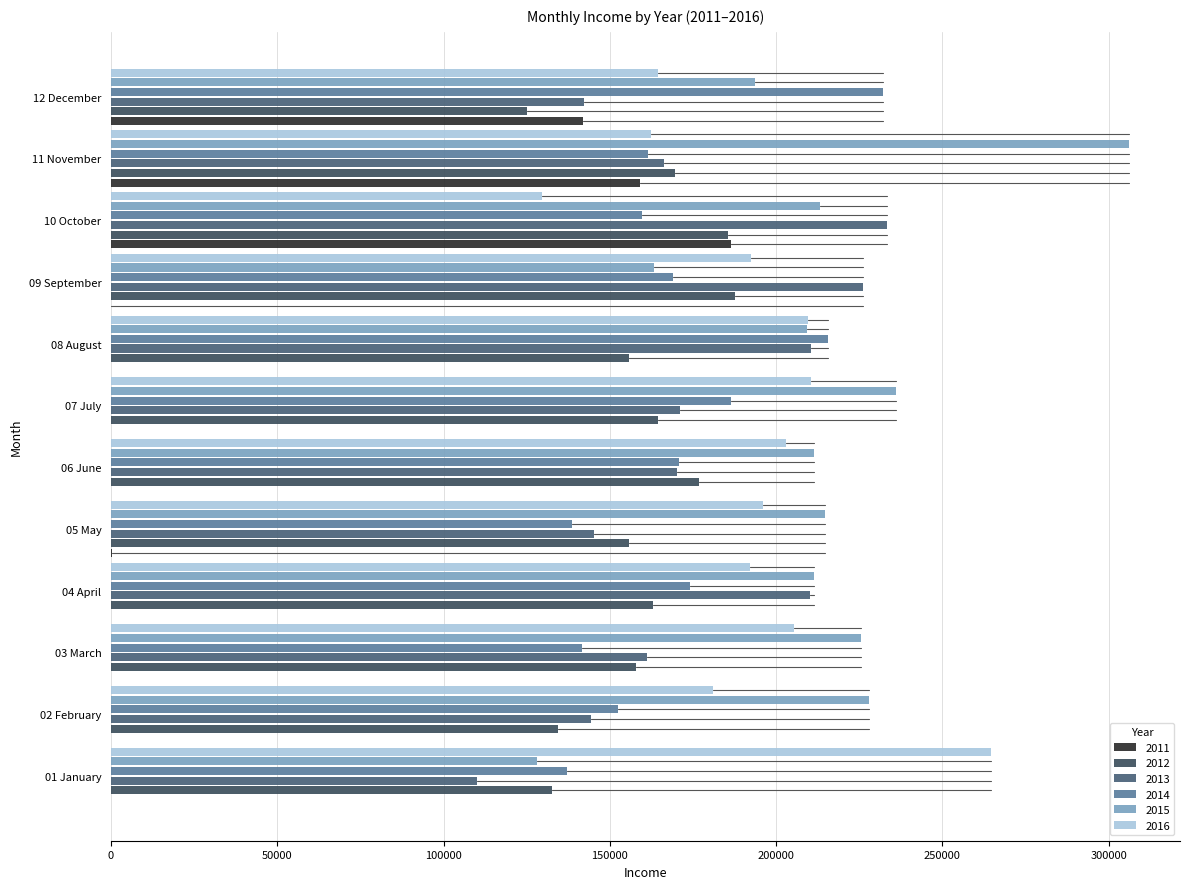

How many categories are shown in the chart?

12